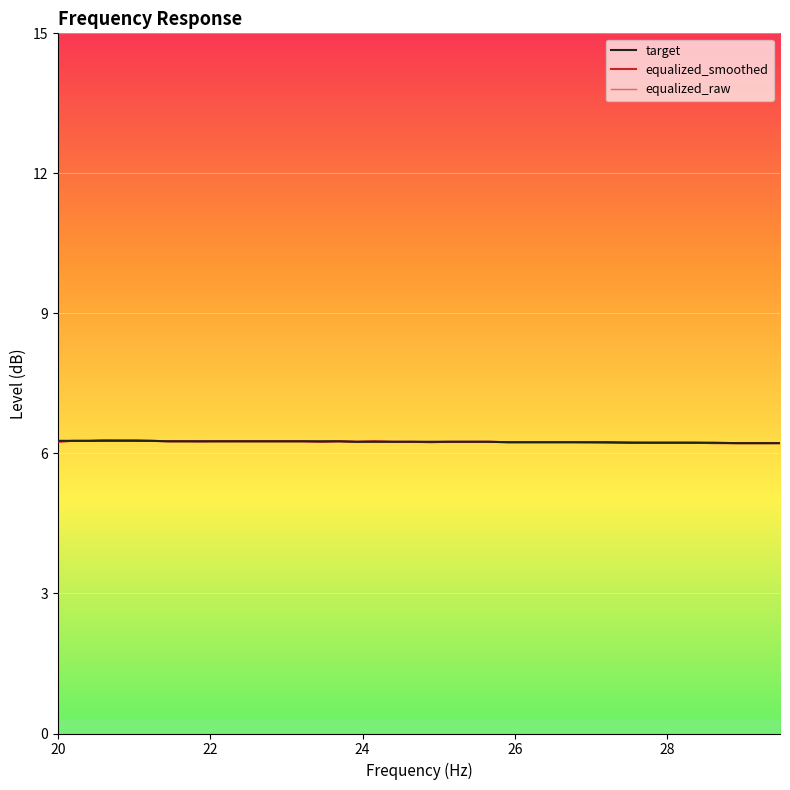

At how many categories does at least one series exceed 6?

40